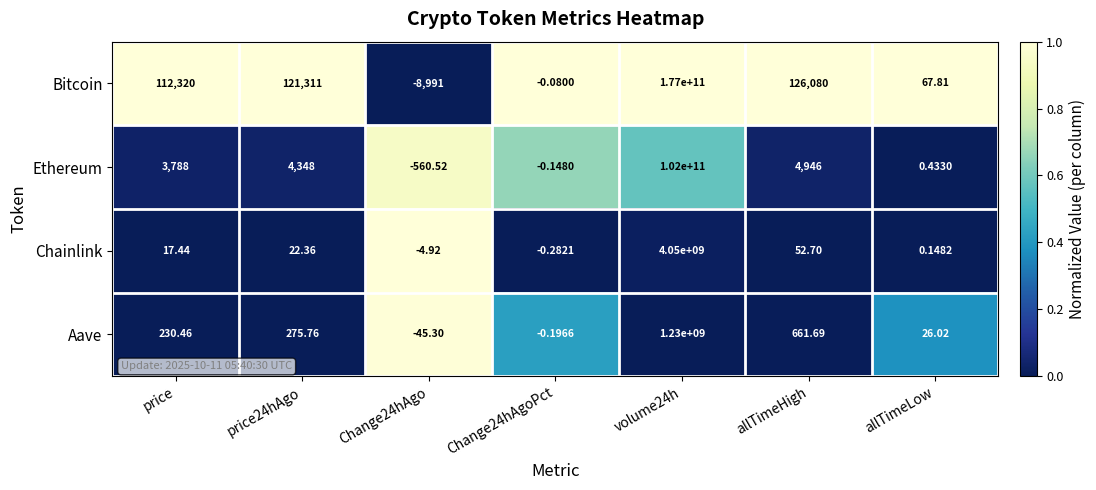

Which series has the widest spread of values?

Bitcoin